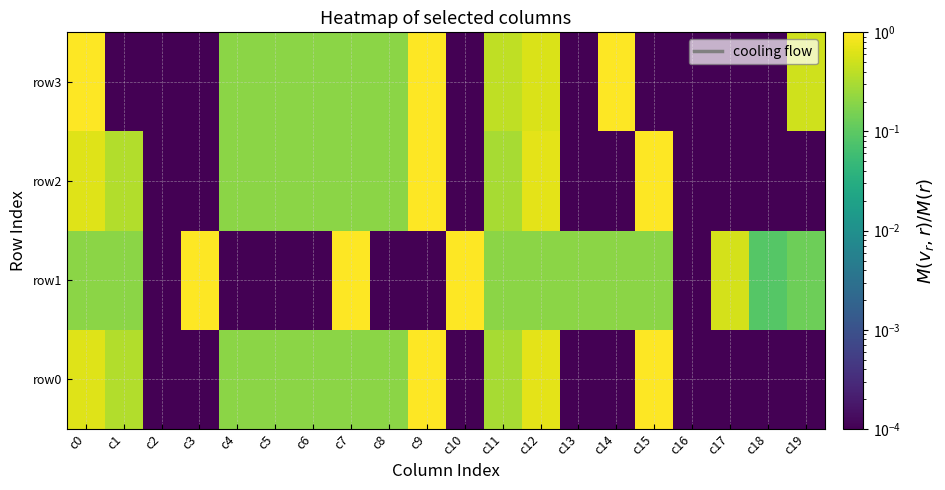

How many series are shown in this chart?

4